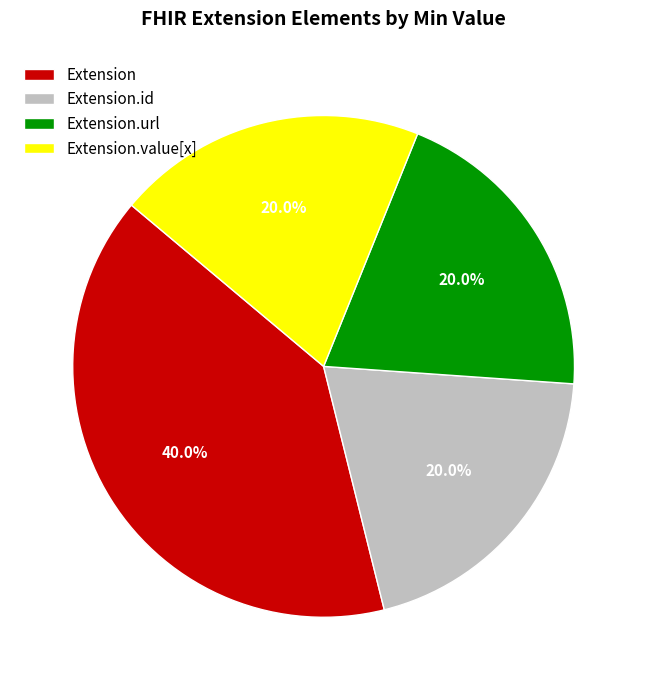

Does Extension.id represent more than half of the total?

No